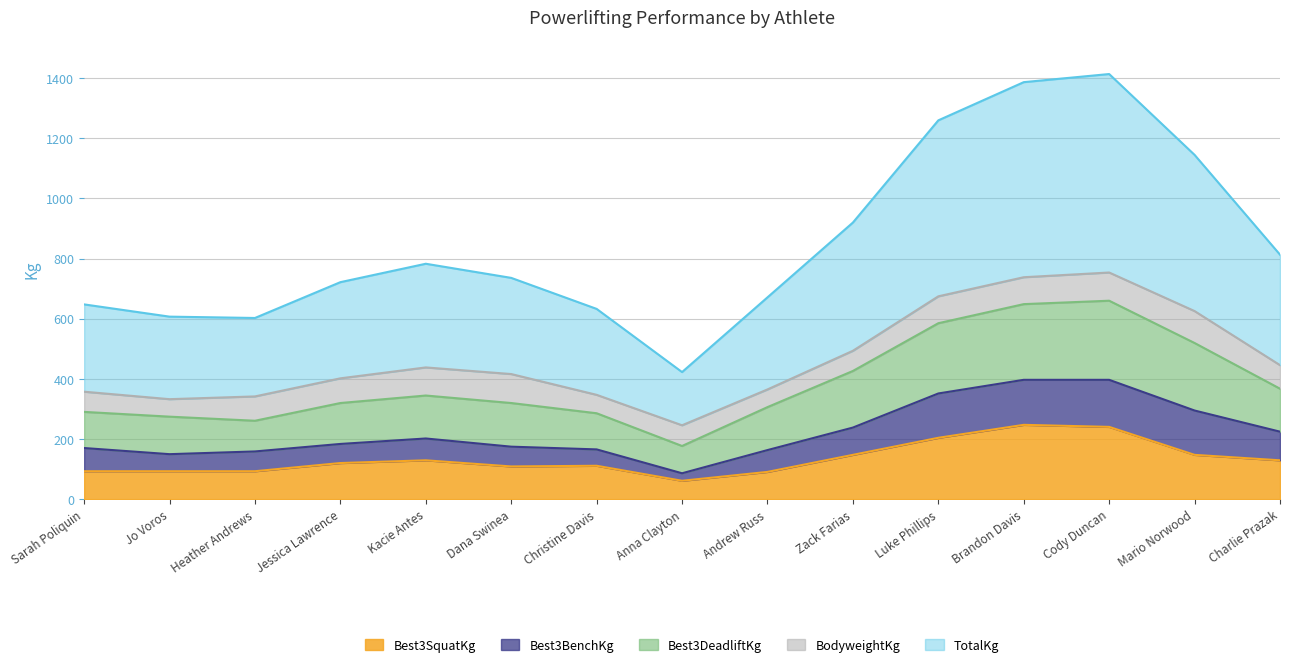

True or false: TotalKg and Best3SquatKg cross at least once.

False